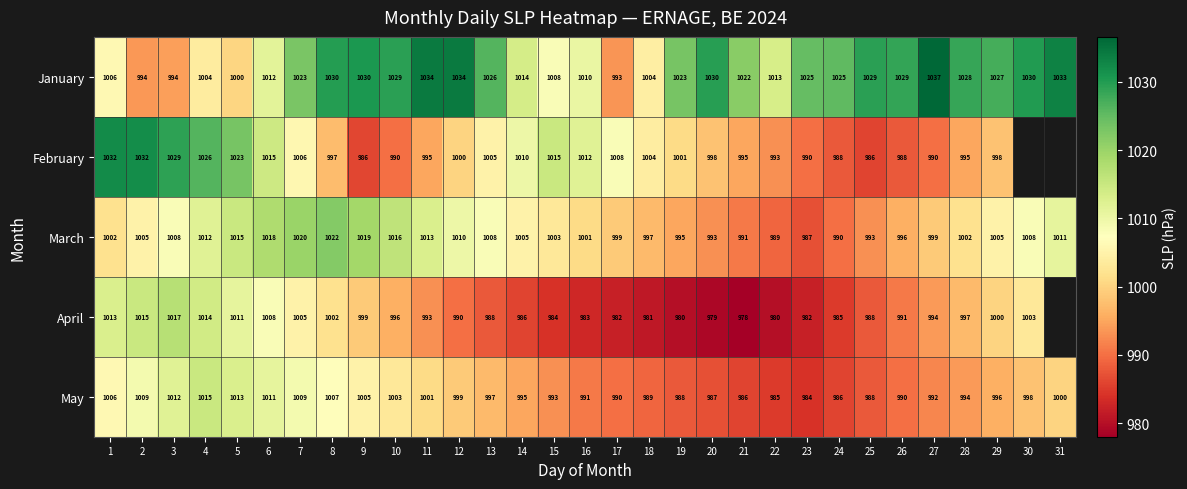

The February series shows 222.4 at 28. True or false?

False